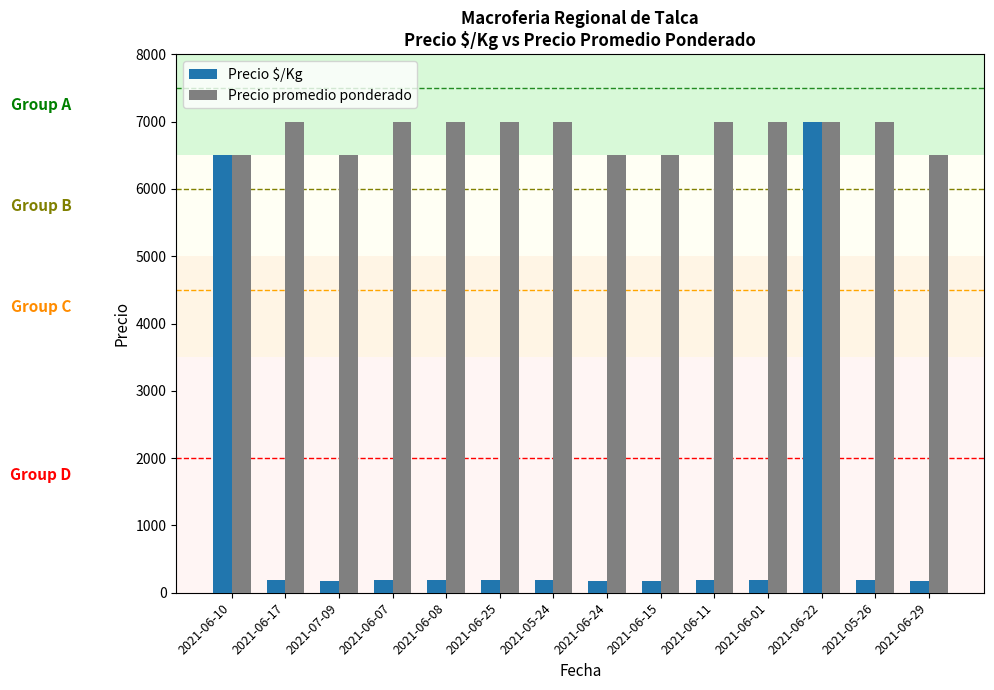

What are all the series names shown in the legend?

Precio $/Kg, Precio promedio ponderado